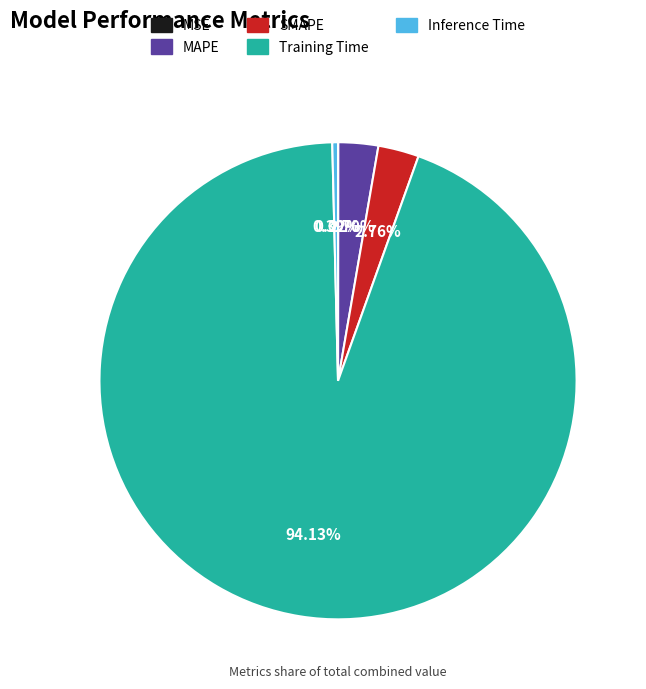

Do Training Time and SMAPE together represent more than half of the pie?

Yes